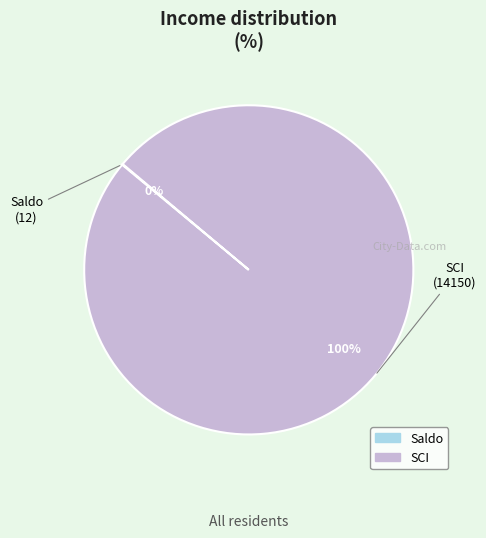

To the nearest percent, what is the difference between the largest and smallest slice percentages?

100%